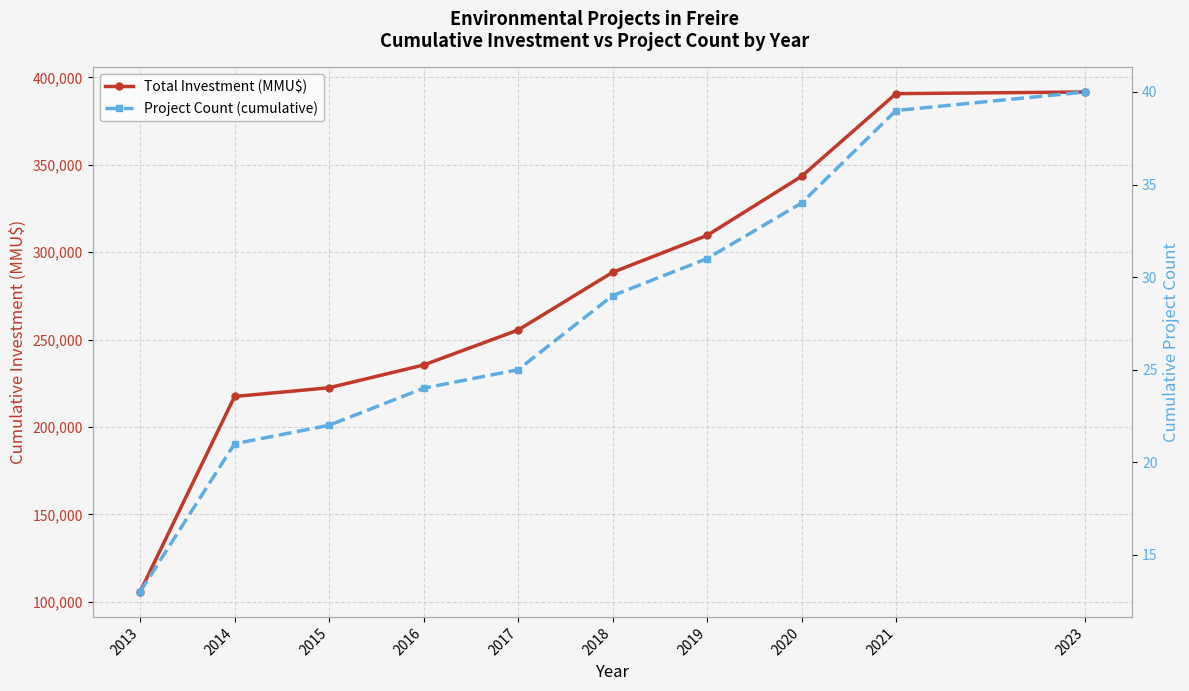

Rank the series at 2013 from lowest to highest value.

Project Count (cumulative), Total Investment (MMU$)